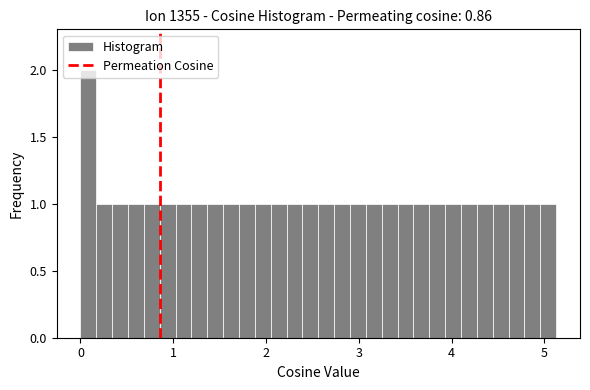

Read against the x-axis, roughly where is the centre of the tallest bar?

0.1